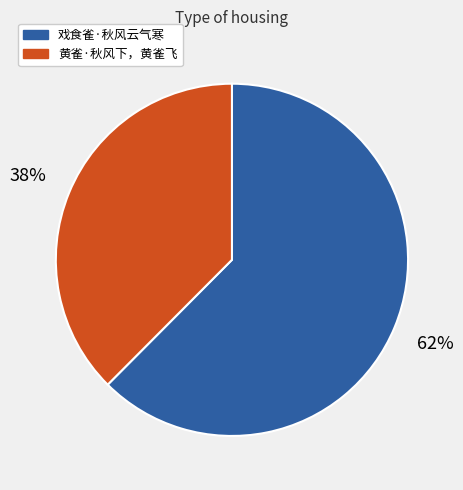

To the nearest percent, what percentage of the pie is 黄雀·秋风下，黄雀飞?

38%